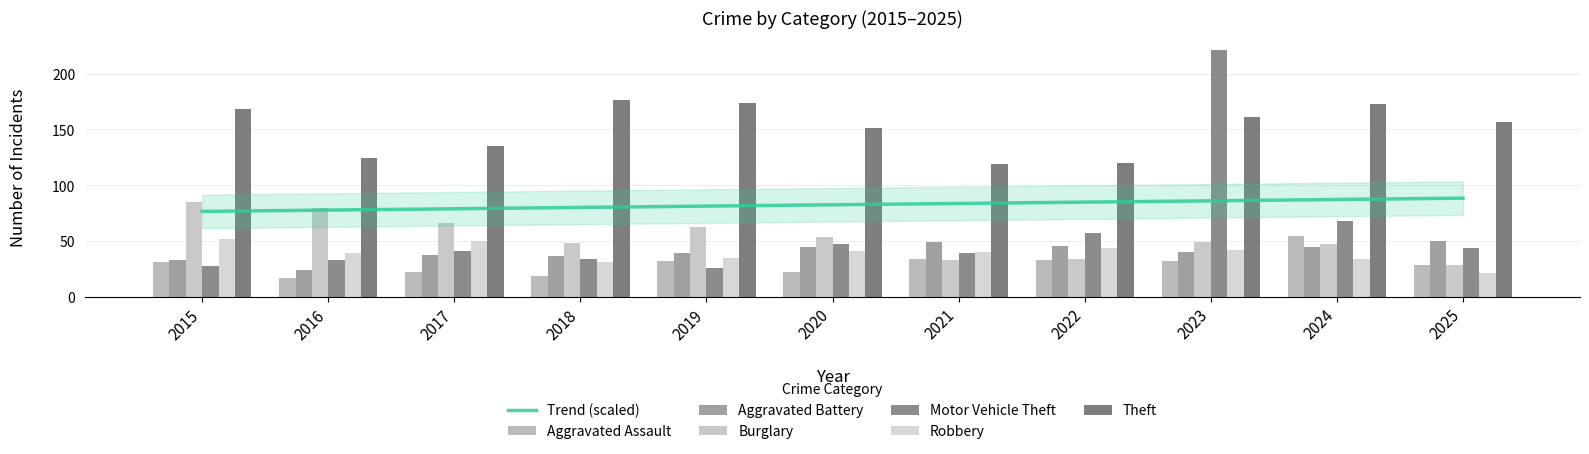

What is the sum of all Theft values?

1658